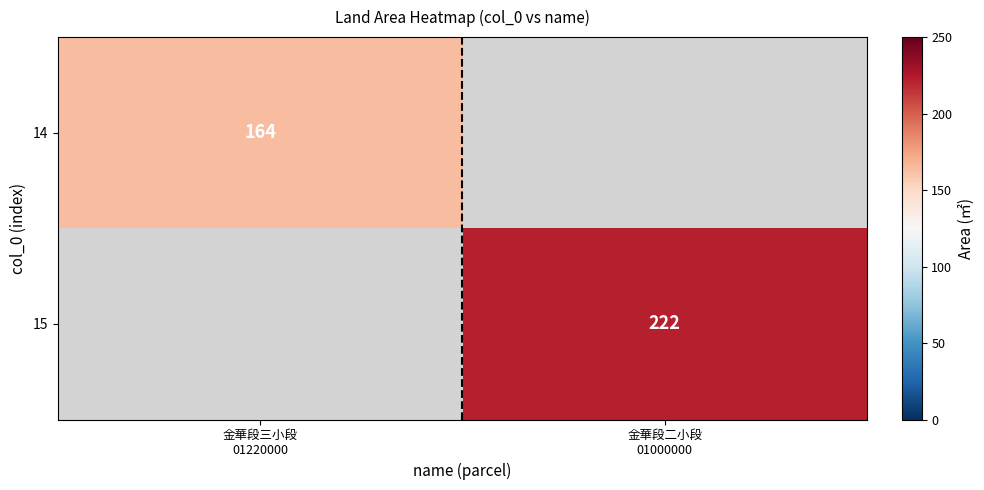

What is the greatest value displayed?

222.0